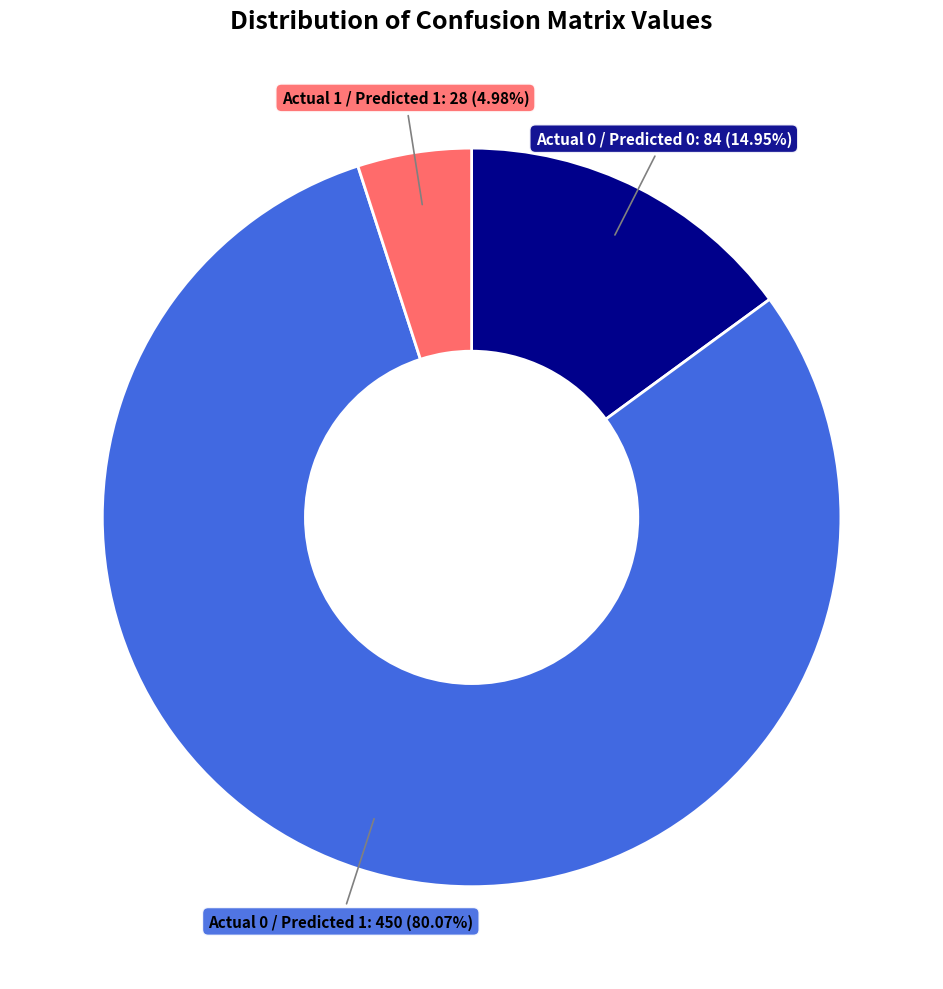

Does any single category account for the majority?

Yes